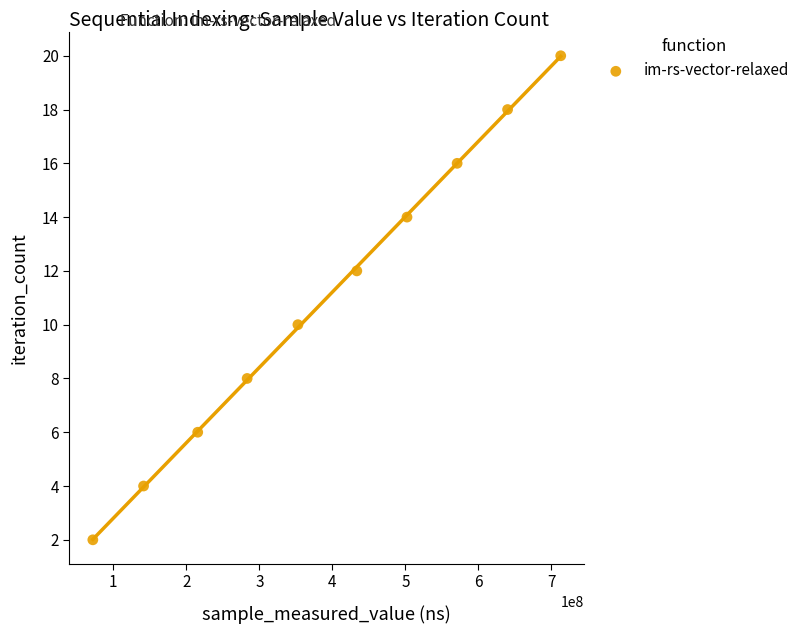

What is the range of Y values (max minus min)?

18